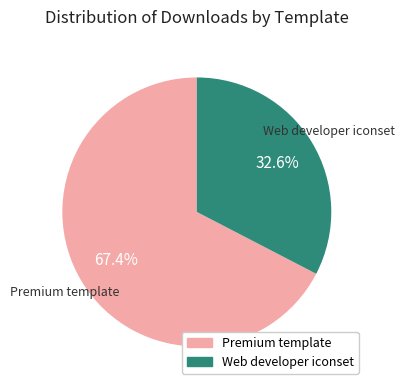

Combined, what portion of the pie is Premium template and Web developer iconset?

100.0%